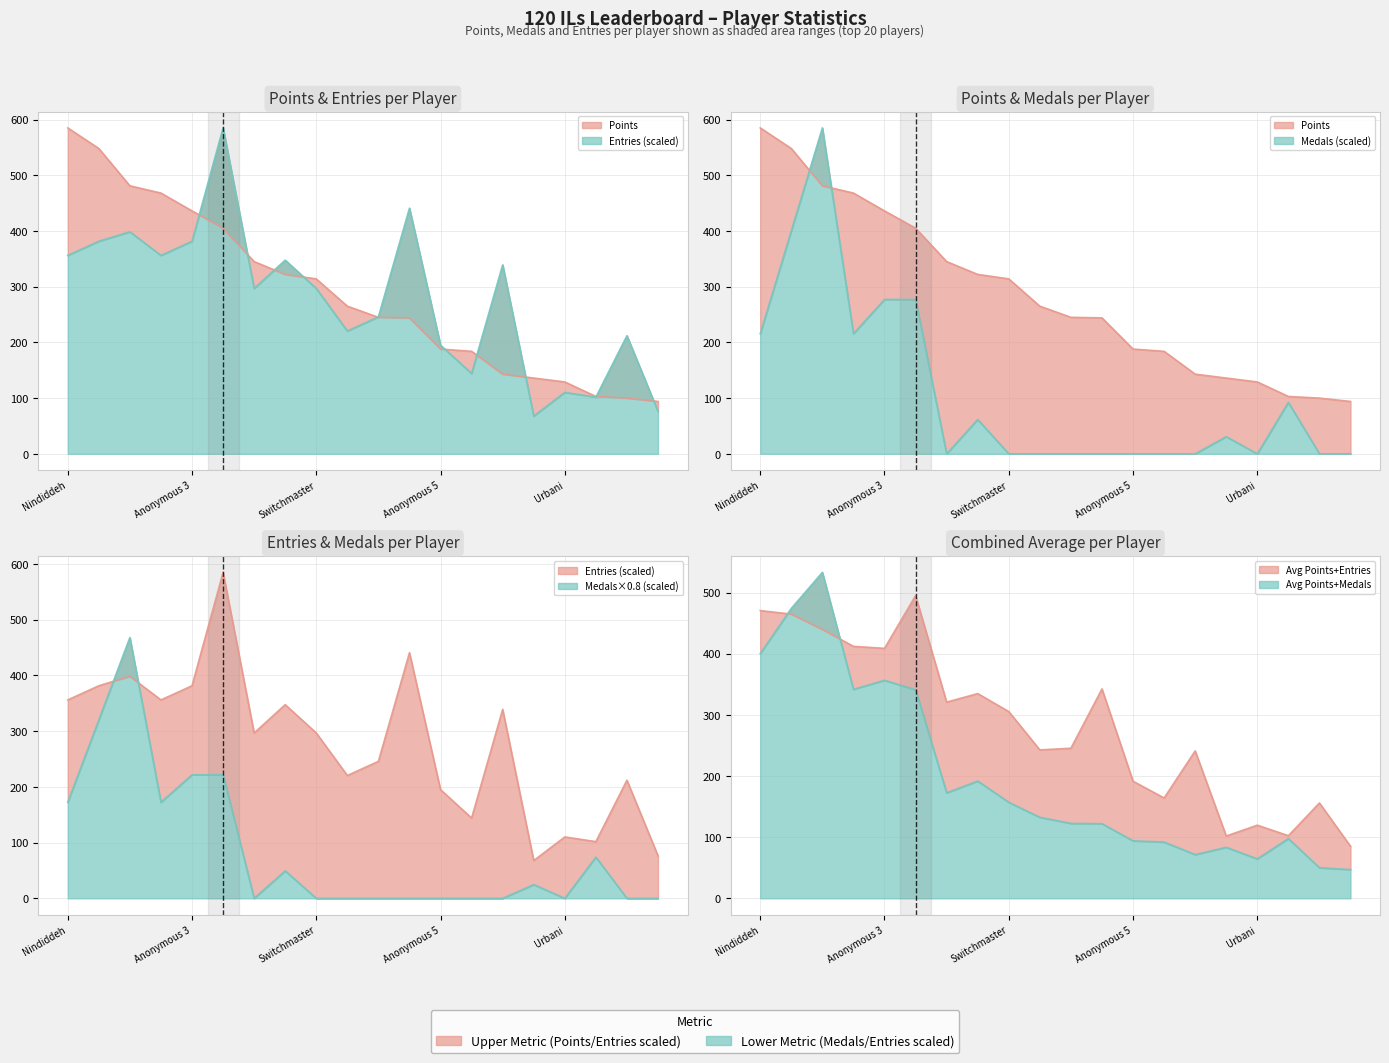

What is the average value of the Points series?

286.8